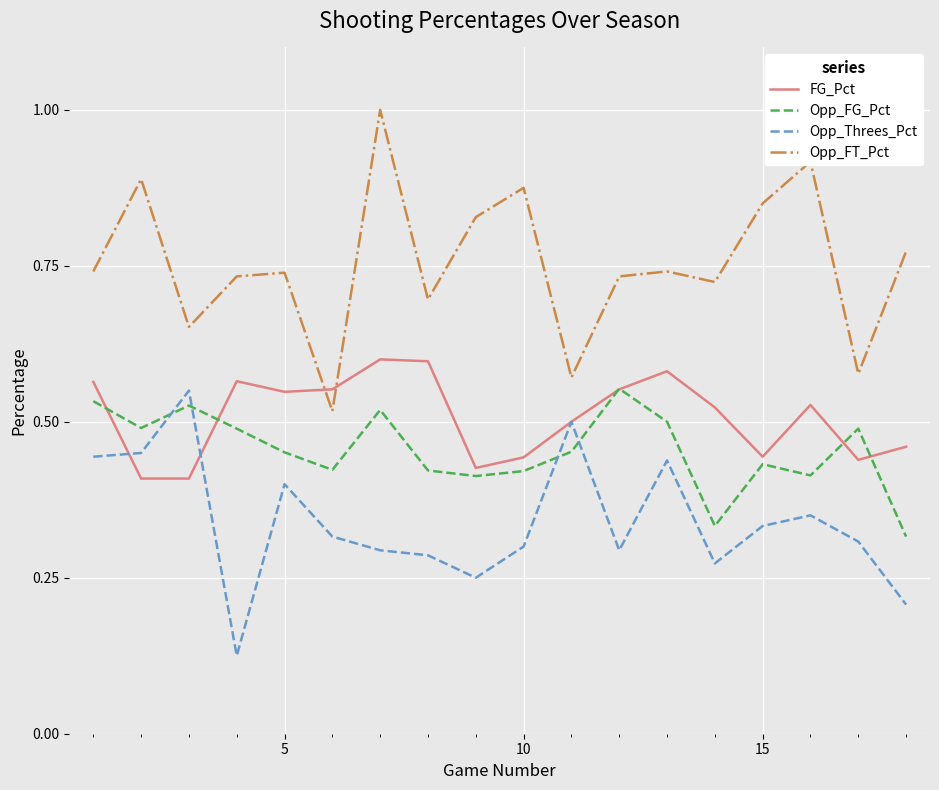

True or false: Opp_FT_Pct and FG_Pct intersect in this chart.

True